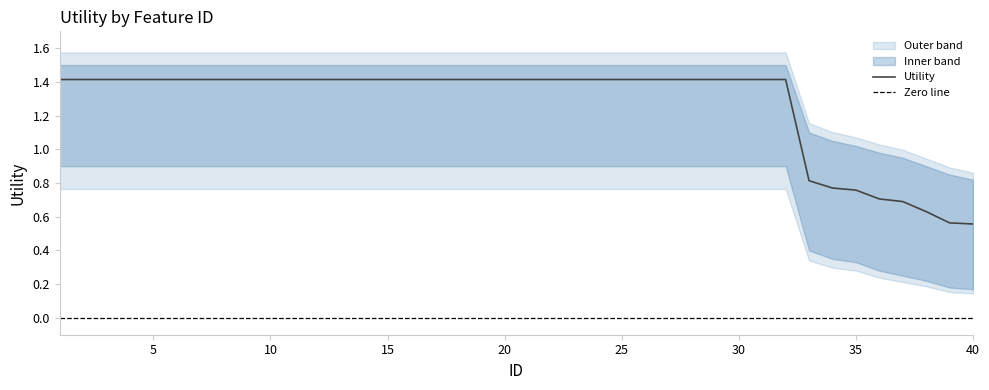

True or false: Lower and Utility cross at least once.

False